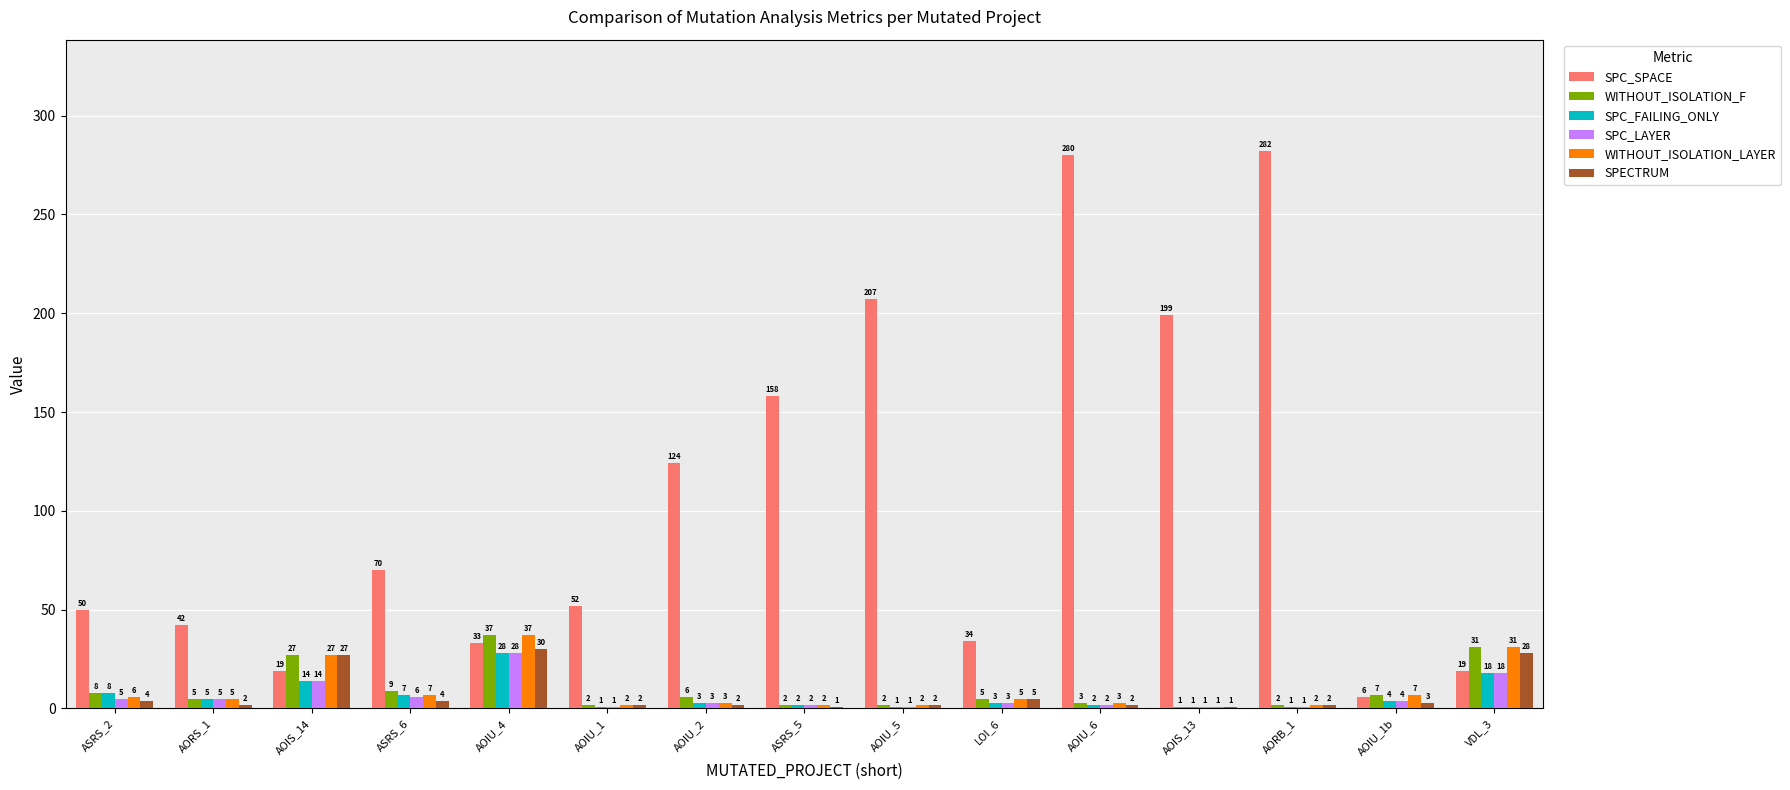

What is the total value across all series at VDL_3?

145